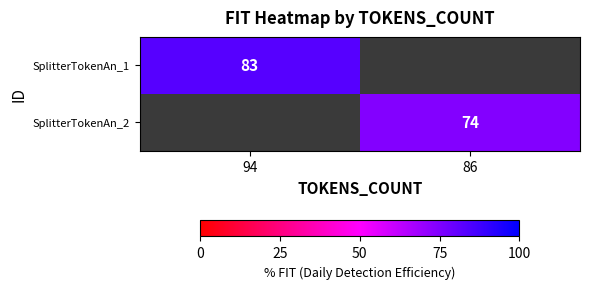

How many distinct data groups are displayed?

2